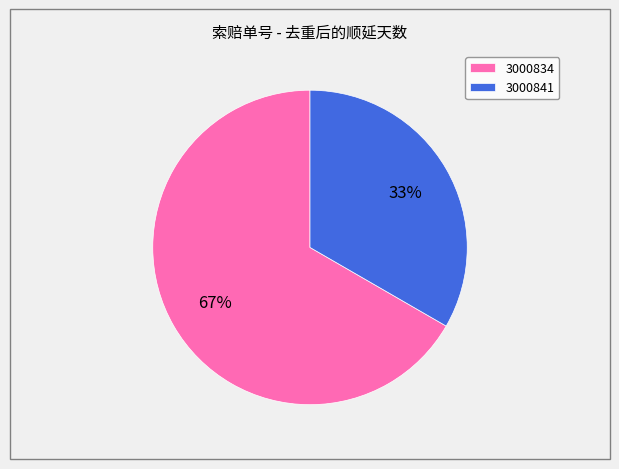

To the nearest percent, what is the average slice percentage?

50%